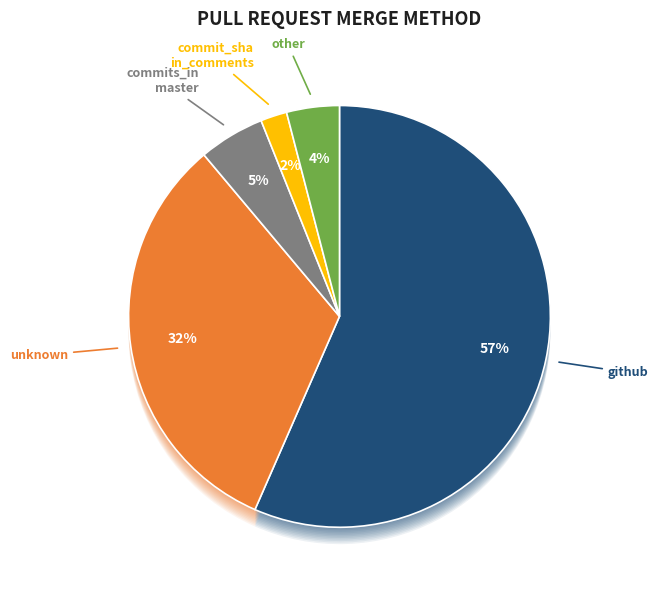

Is it true that github is 71% of the pie?

False